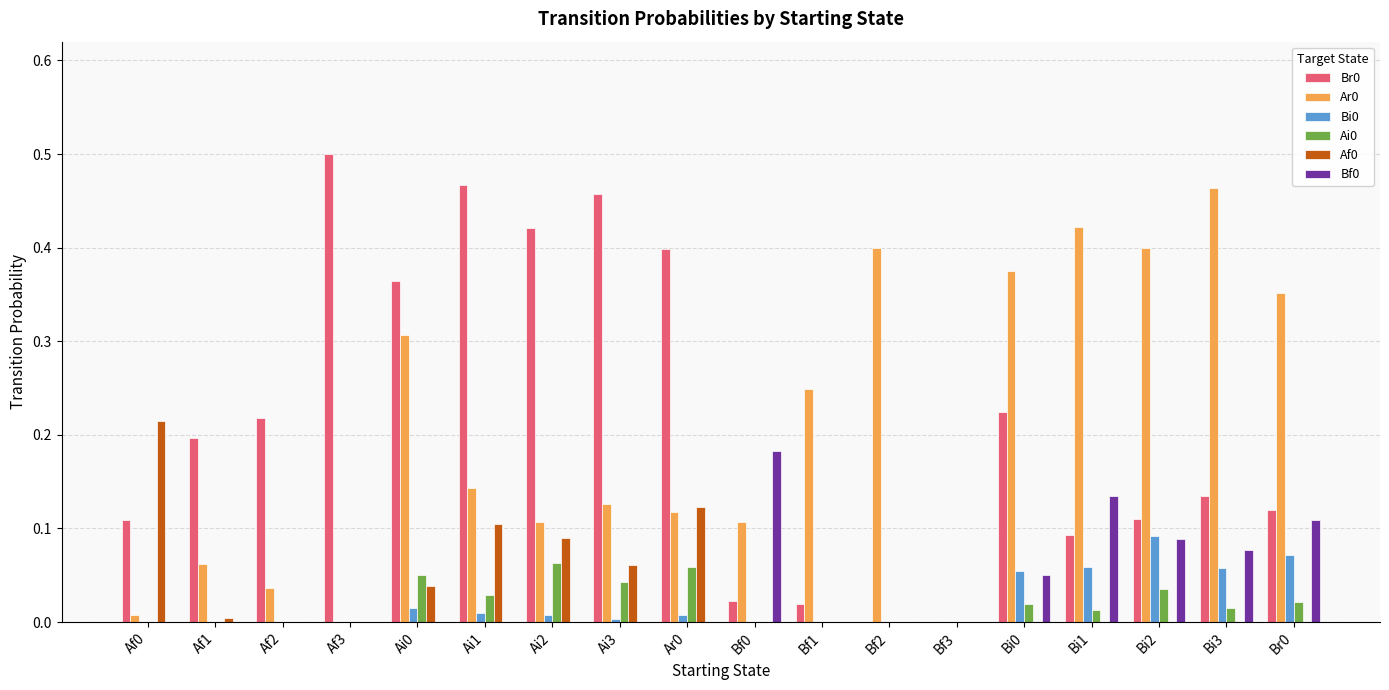

Are the bars horizontal?

No